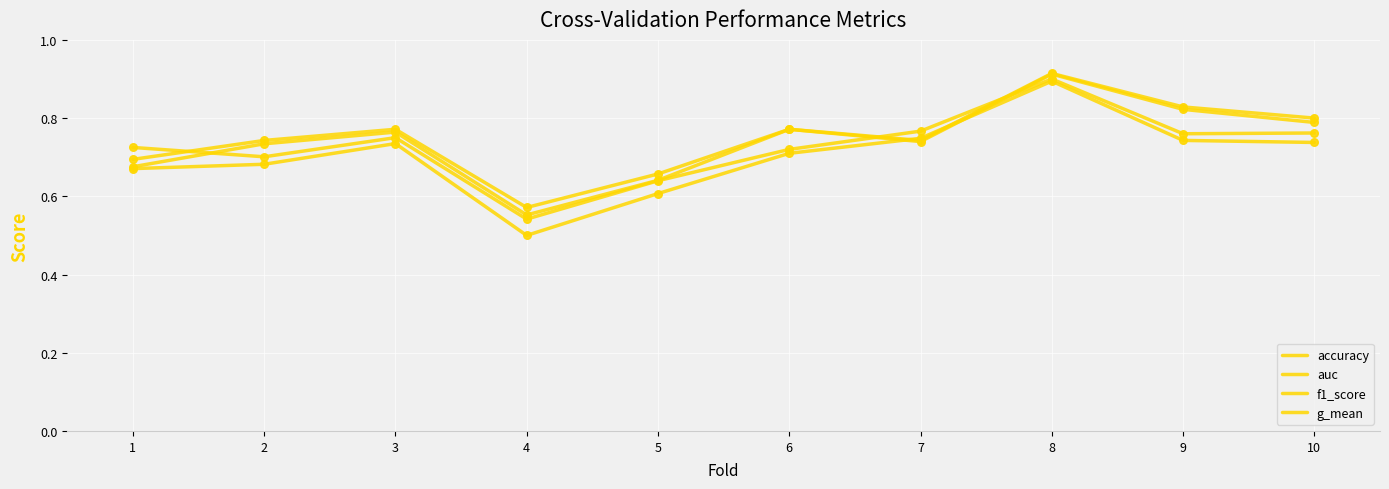

Does the chart have visible grid lines?

Yes